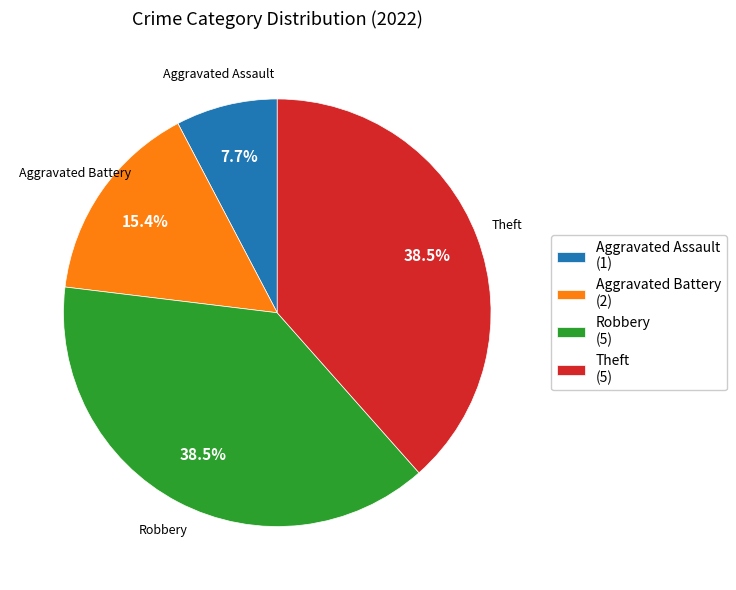

True or false: Aggravated Battery accounts for 7% of the total.

False